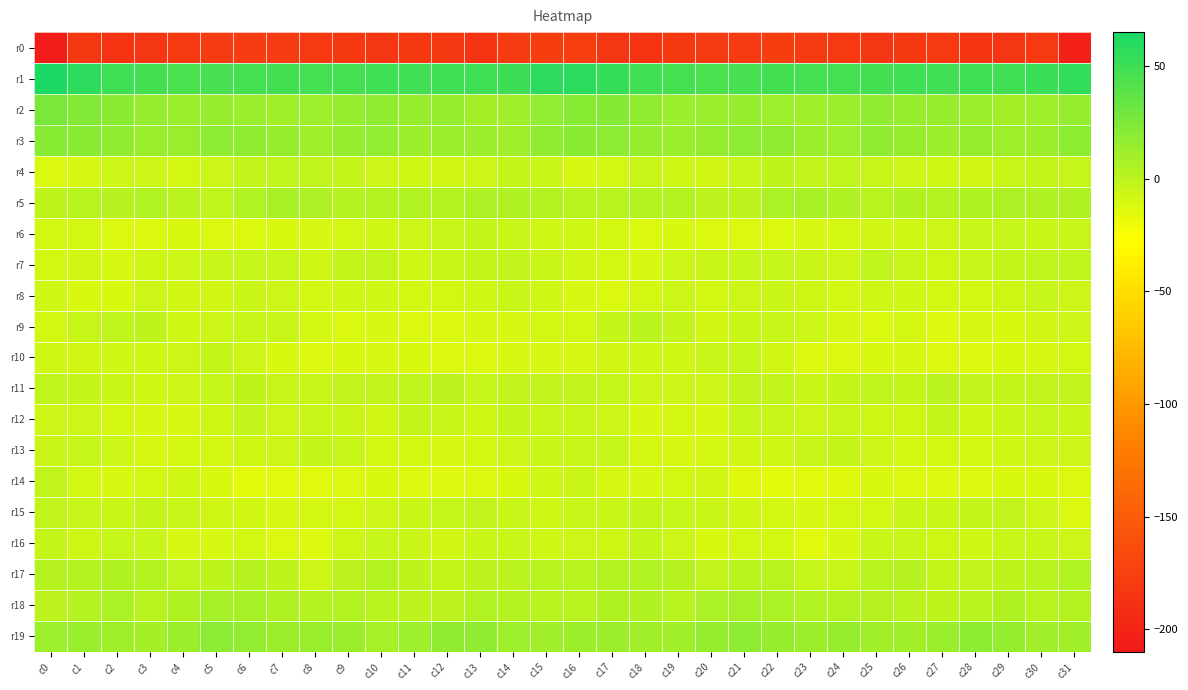

Which has a higher value, c2 or c27?

c27